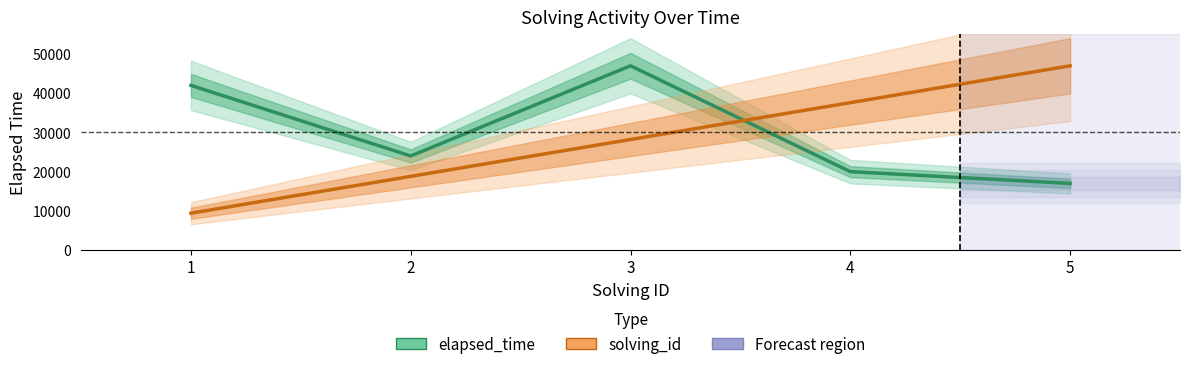

Where is the first local maximum for elapsed_time?

3